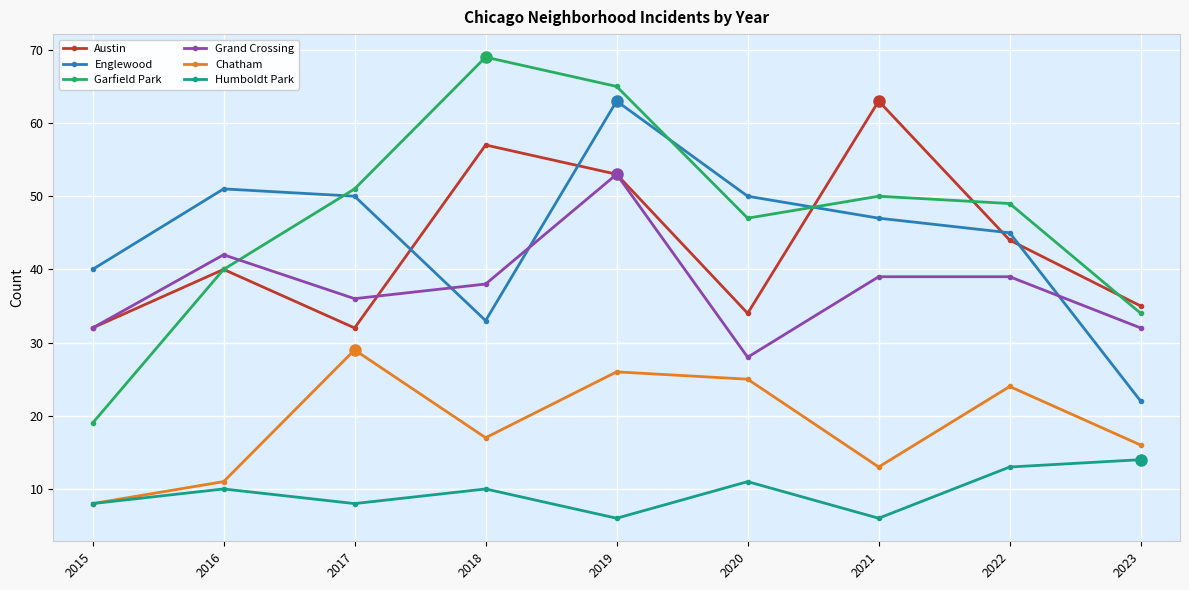

Reading right to left, what are all the values shown in this chart?

Austin: 2023=35	2022=44	2021=63	2020=34	2019=53	2018=57	2017=32	2016=40	2015=32
Englewood: 2023=22	2022=45	2021=47	2020=50	2019=63	2018=33	2017=50	2016=51	2015=40
Garfield Park: 2023=34	2022=49	2021=50	2020=47	2019=65	2018=69	2017=51	2016=40	2015=19
Grand Crossing: 2023=32	2022=39	2021=39	2020=28	2019=53	2018=38	2017=36	2016=42	2015=32
Chatham: 2023=16	2022=24	2021=13	2020=25	2019=26	2018=17	2017=29	2016=11	2015=8
Humboldt Park: 2023=14	2022=13	2021=6	2020=11	2019=6	2018=10	2017=8	2016=10	2015=8